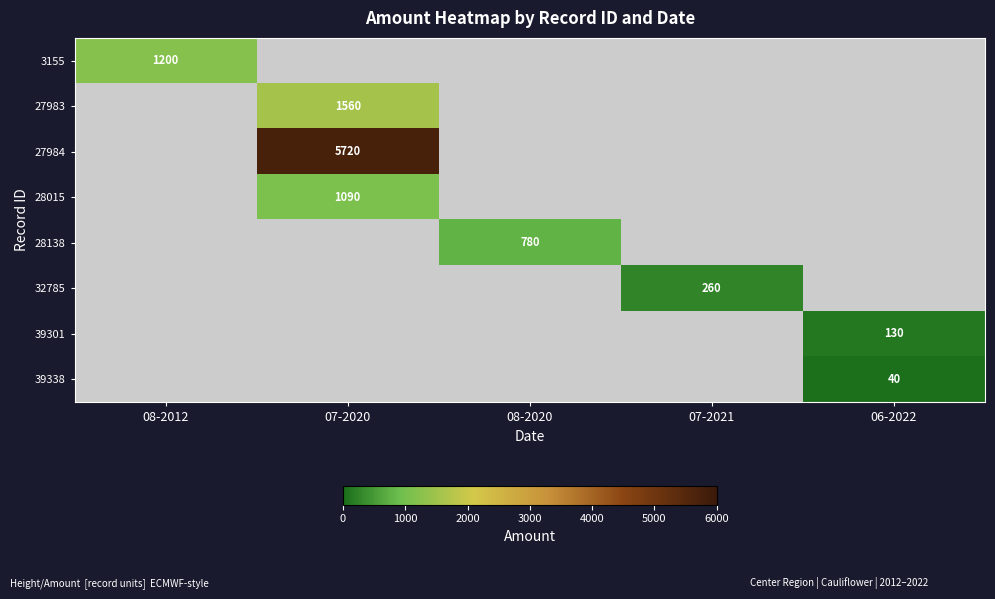

Is it true that 3155 equals 1200 at 08-2012?

True